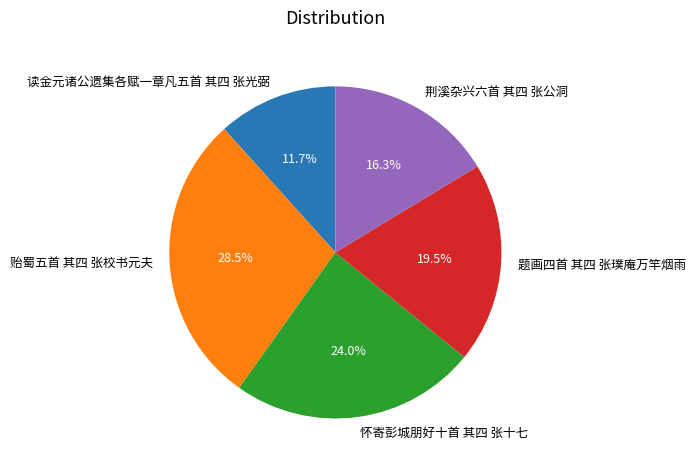

Count the number of slices in the pie.

5